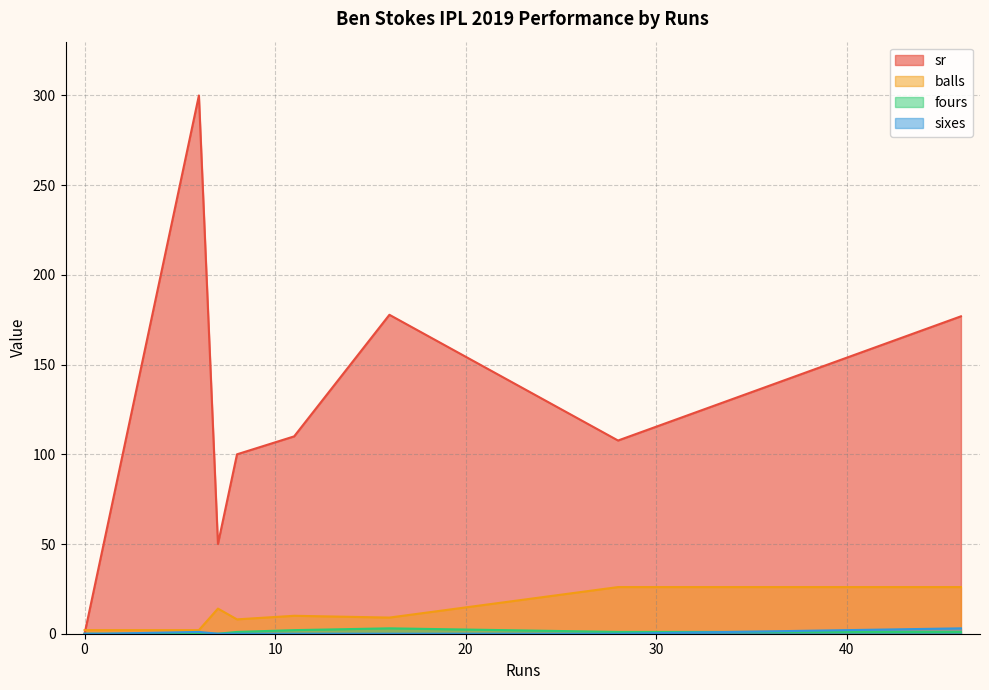

Between 11 and 16, which is larger?

16